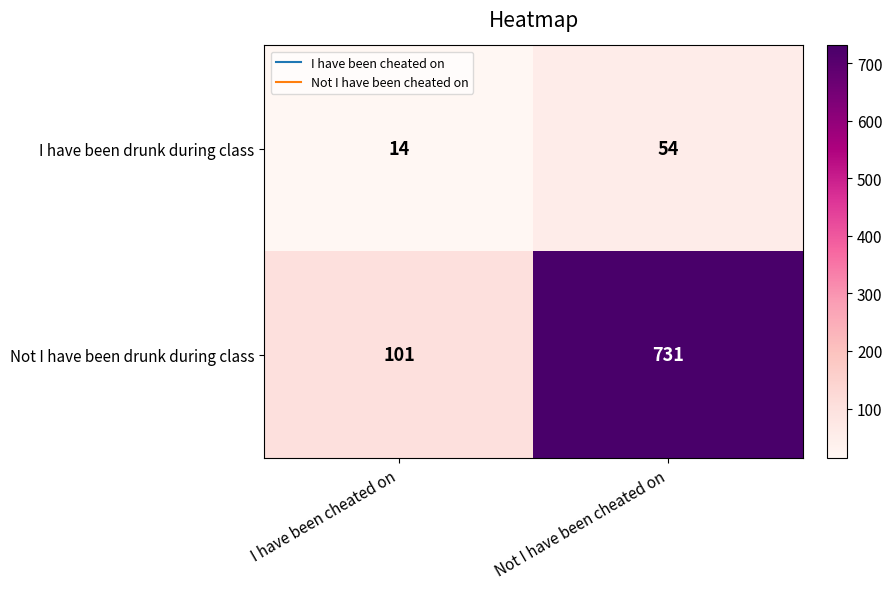

The value of I have been drunk during class at Not I have been cheated on is 71. True or false?

False